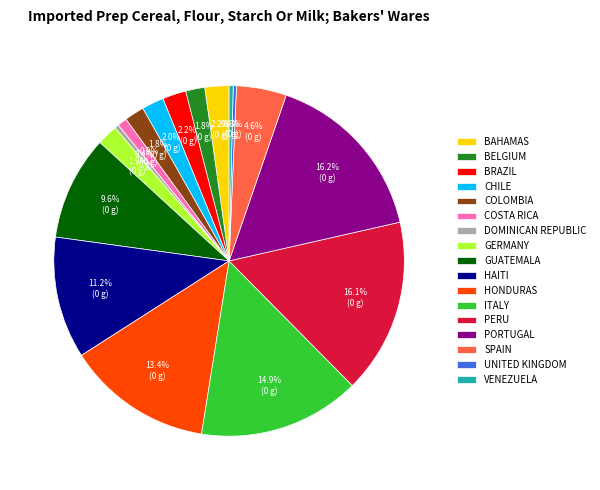

Combined, do BRAZIL and CHILE account for over 50%?

No